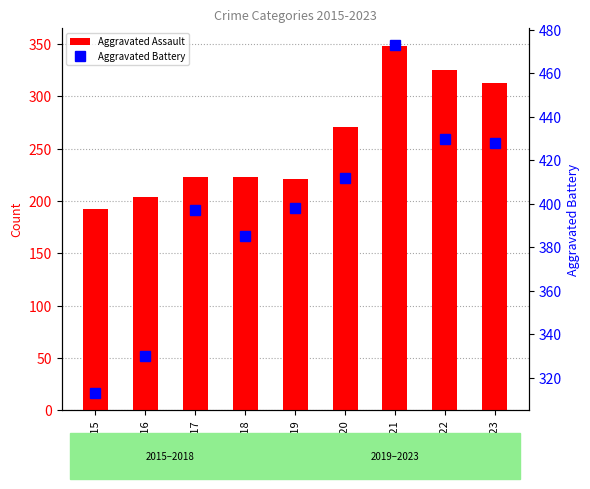

Which series has the largest range (max minus min)?

Aggravated Battery